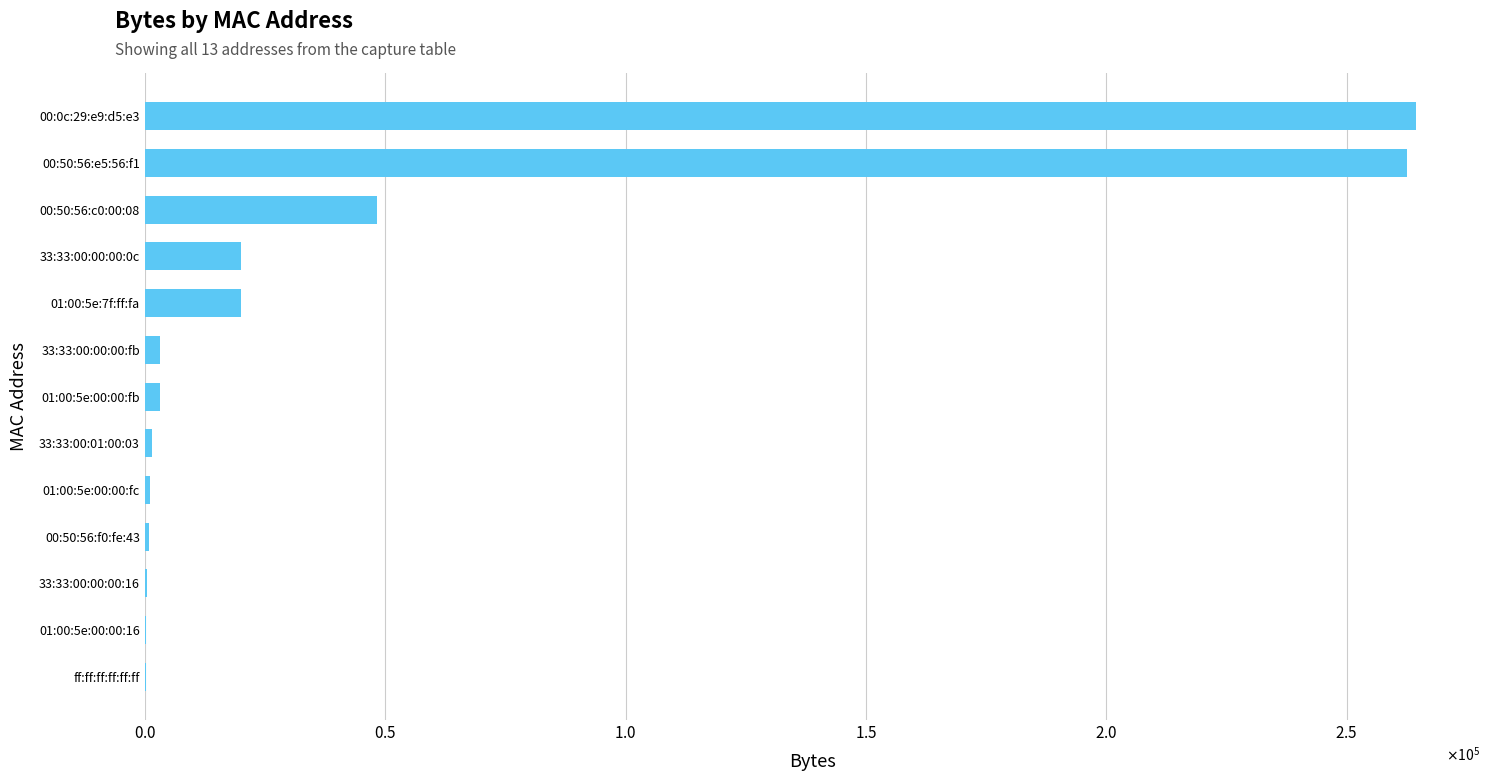

Are the bars horizontal?

Yes